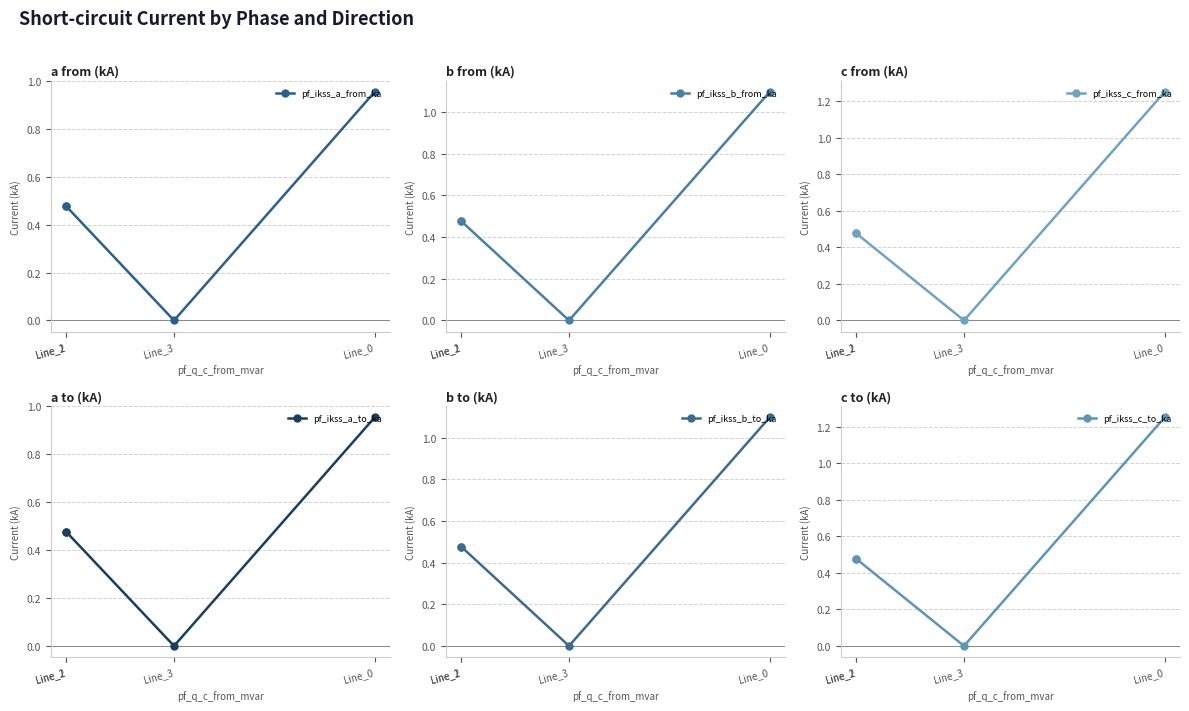

The value of pf_ikss_b_to_ka at Line_0 is 1.4. True or false?

False